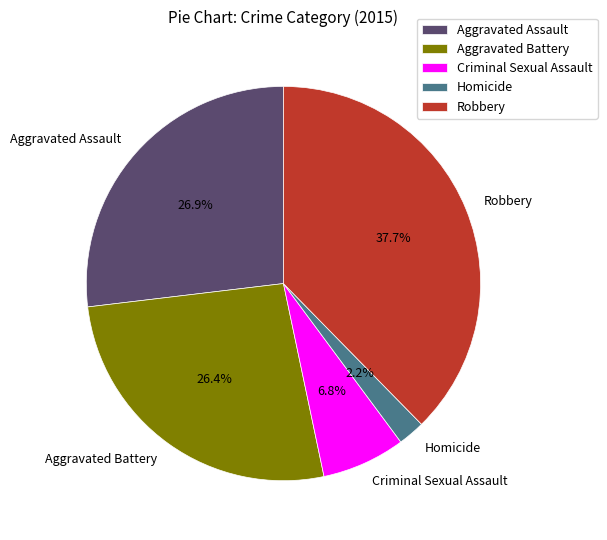

What is the ratio of the value at Homicide to the value at Aggravated Battery?

0.1